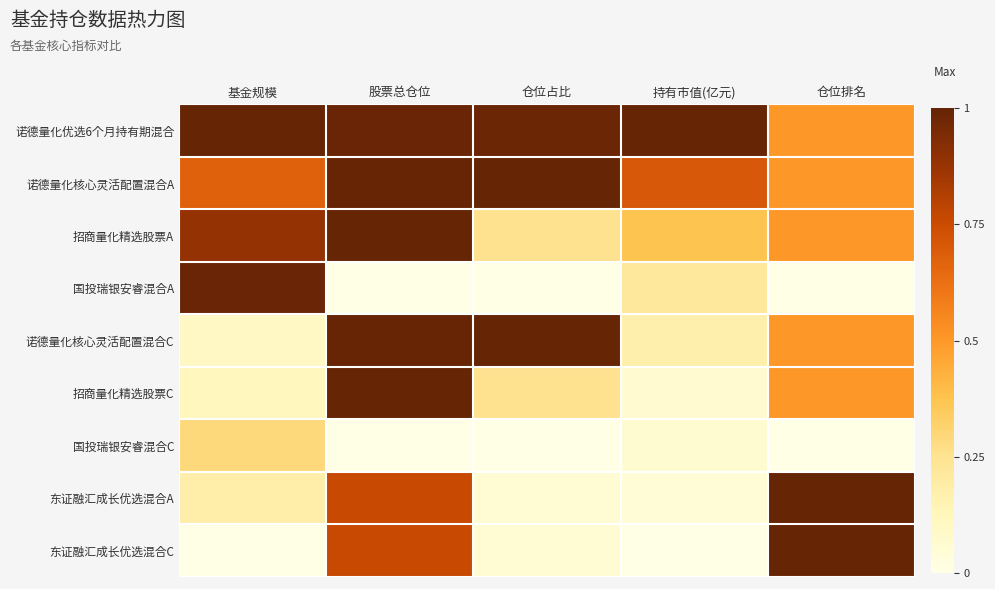

Which category has the lowest value across all series?

股票总仓位